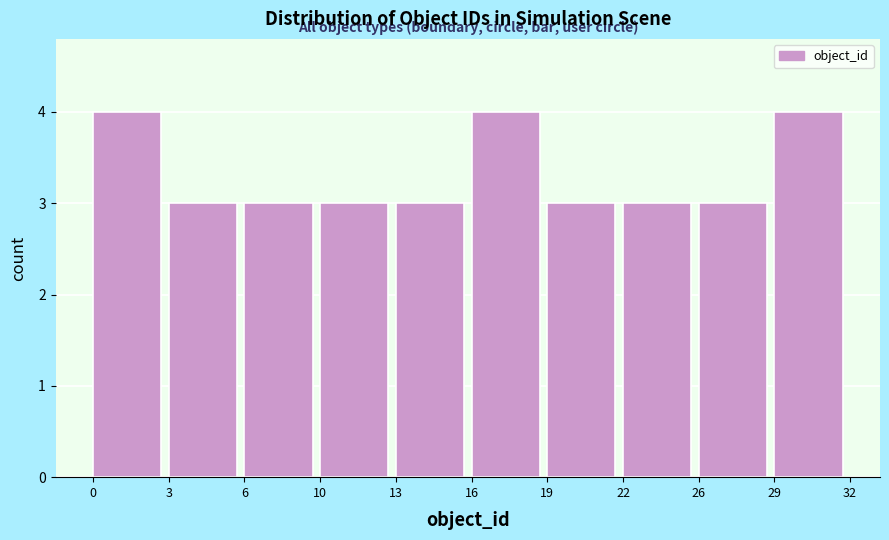

Reading left to right, what are all the values shown in this chart?

0=4	3=3	6=3	10=3	13=3	16=4	19=3	22=3	26=3	29=4